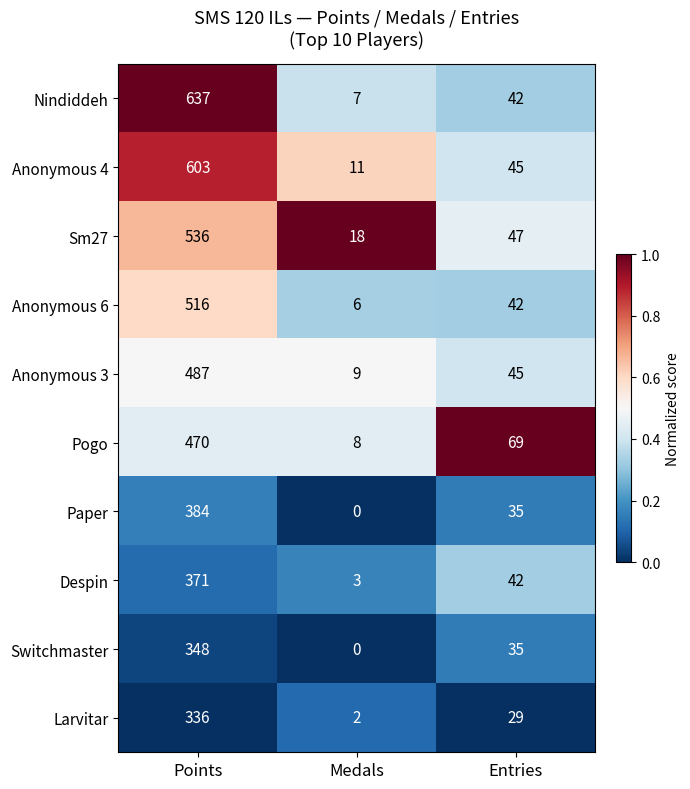

What is the sum of all Nindiddeh values?

686